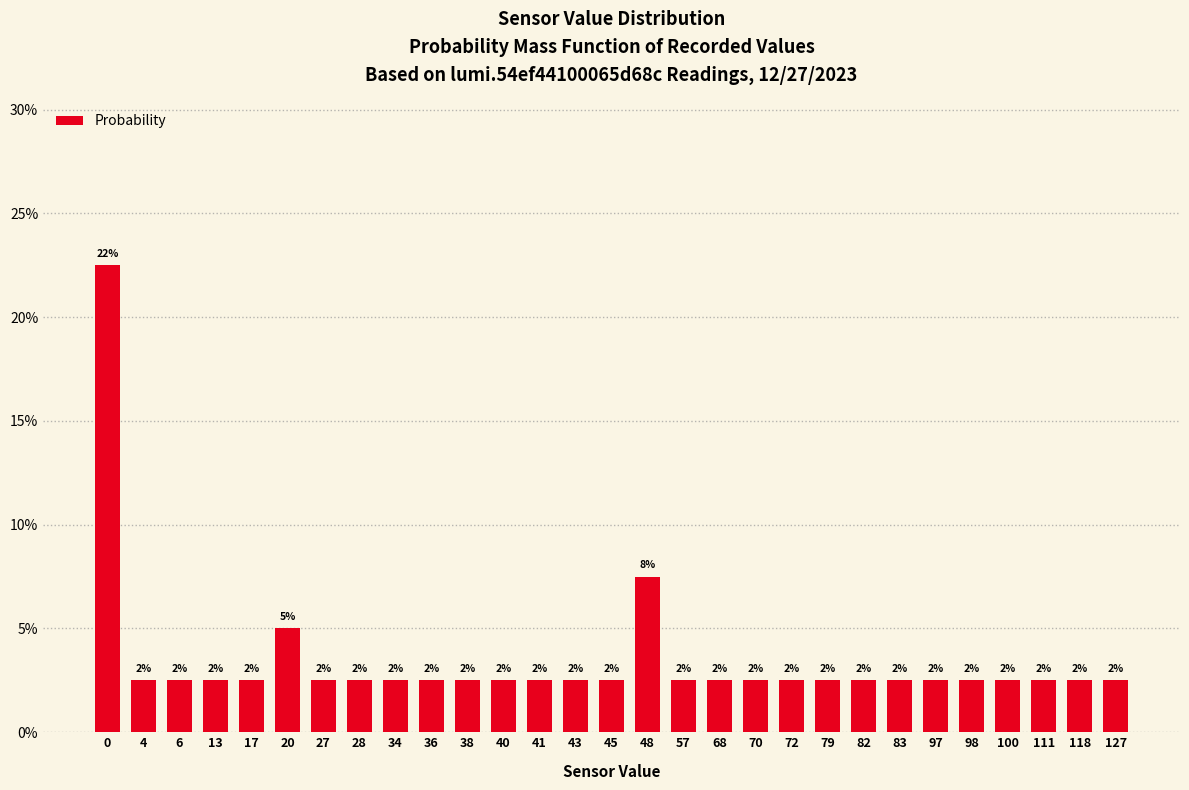

How many bars are there in total?

29